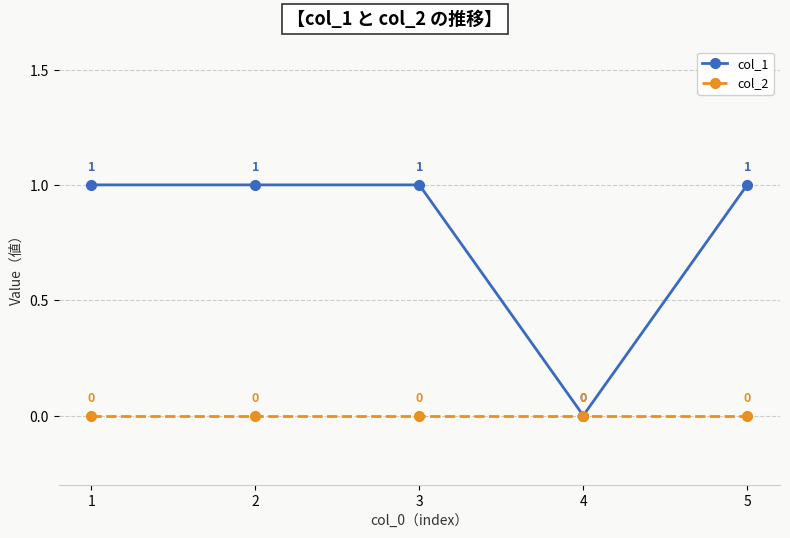

The col_1 series shows 1 at 4. True or false?

False